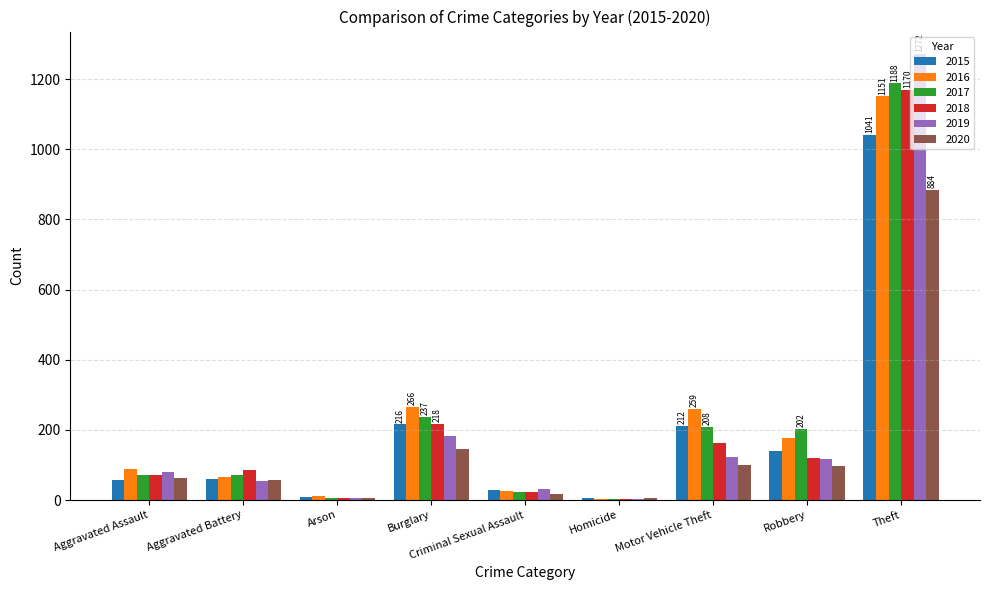

True or false: 2016 has a value of 4 at Homicide.

True